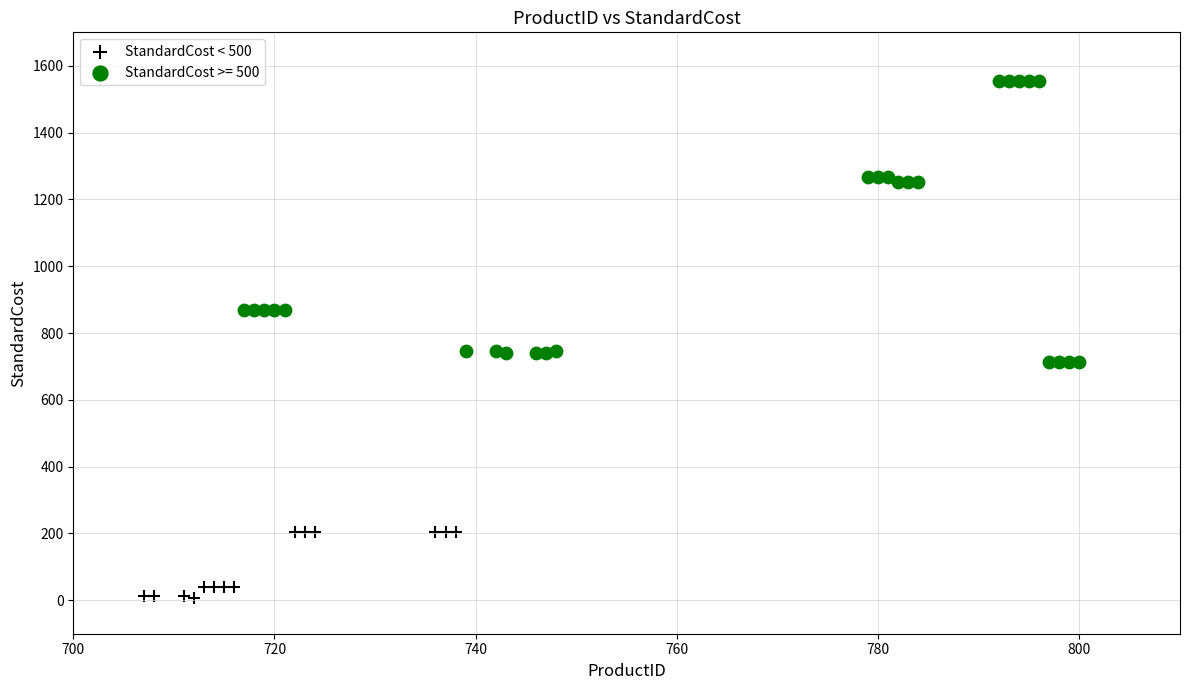

Which series has the widest spread of Y values?

StandardCost >= 500